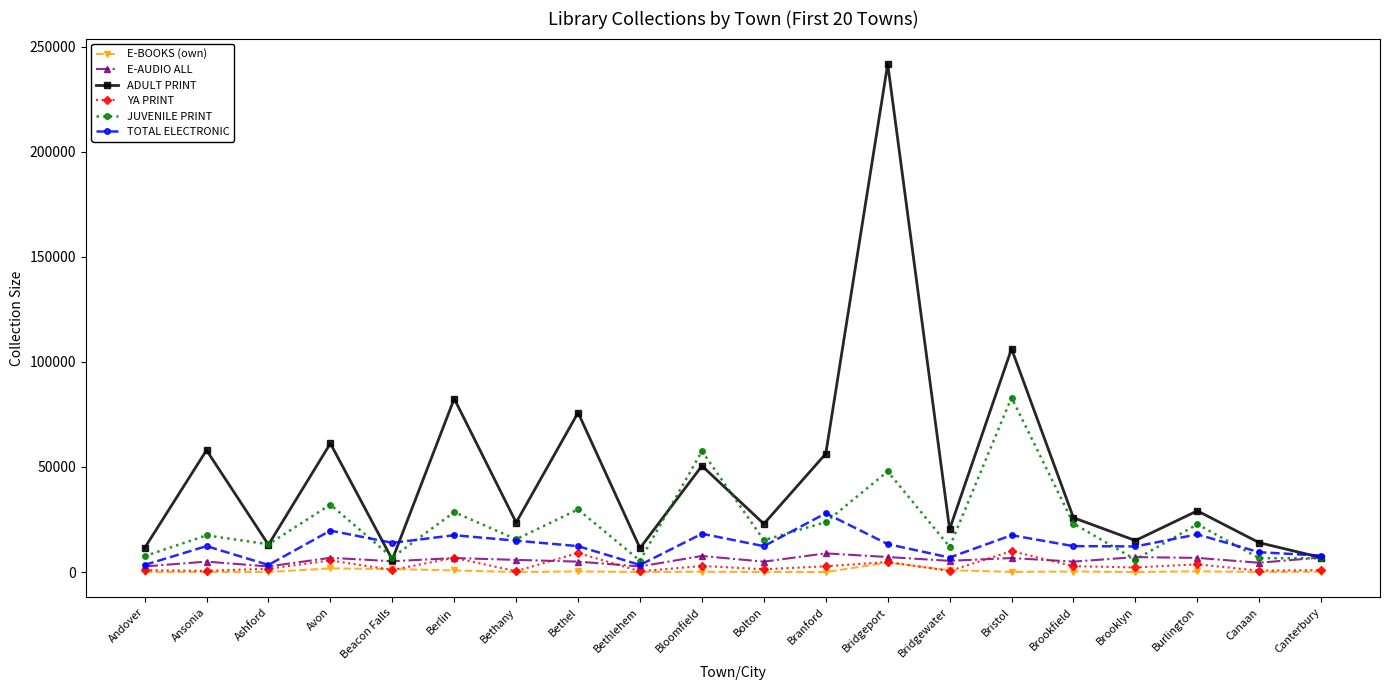

The value of ADULT PRINT at Bloomfield is 29067. True or false?

False